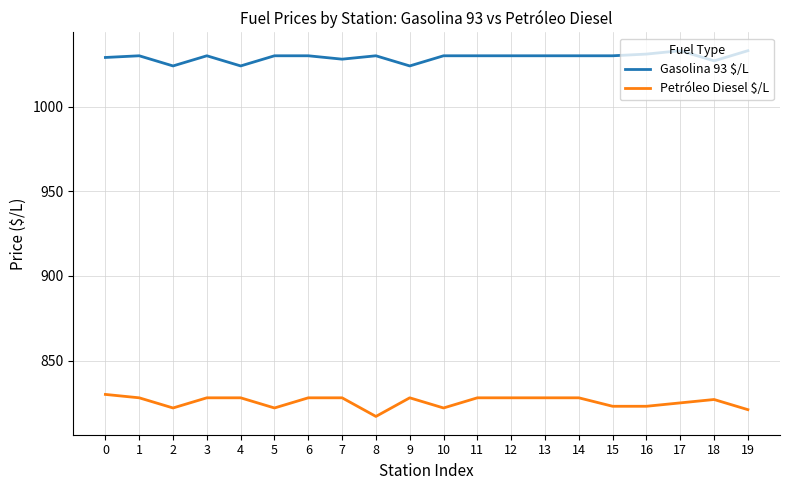

True or false: Gasolina 93 $/L and Petróleo Diesel $/L cross at least once.

False